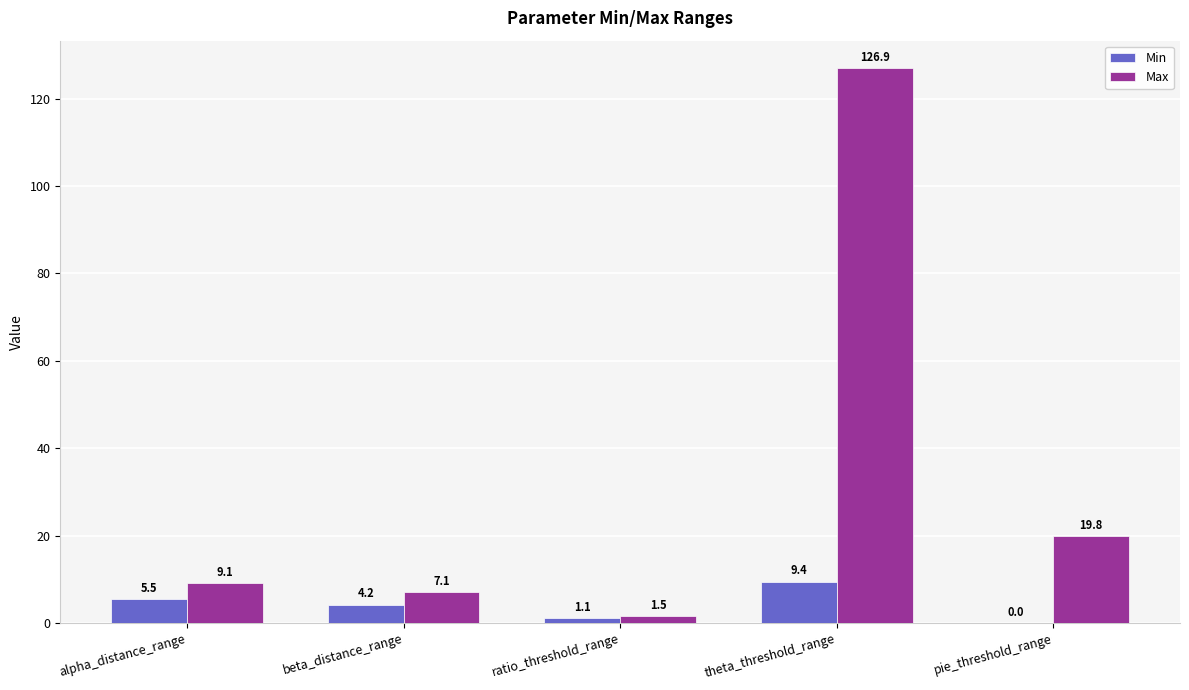

What is the difference between the Max values at beta_distance_range and theta_threshold_range?

119.8